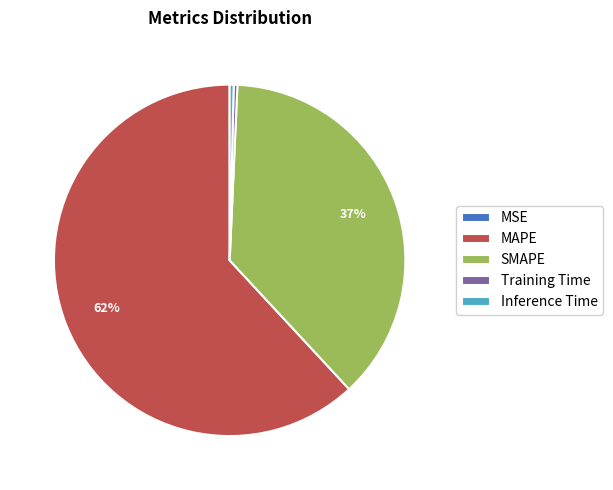

Is Inference Time the majority of the pie?

No